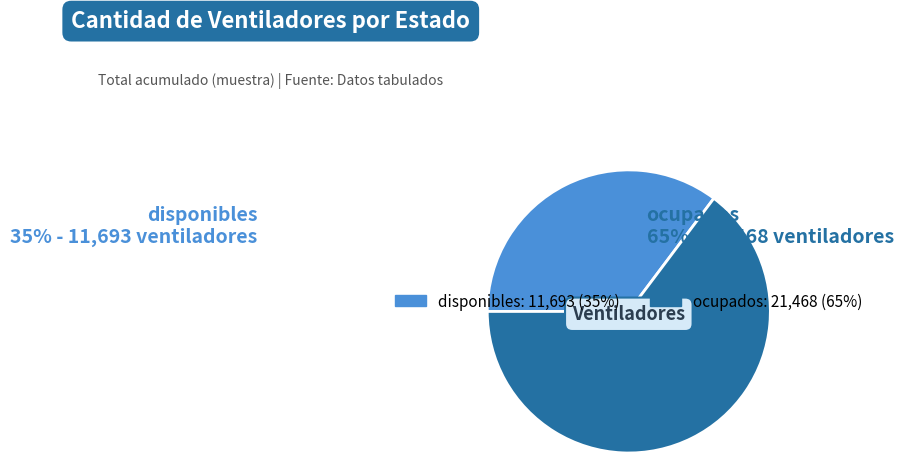

Rank the categories by value from lowest to highest.

disponibles, ocupados